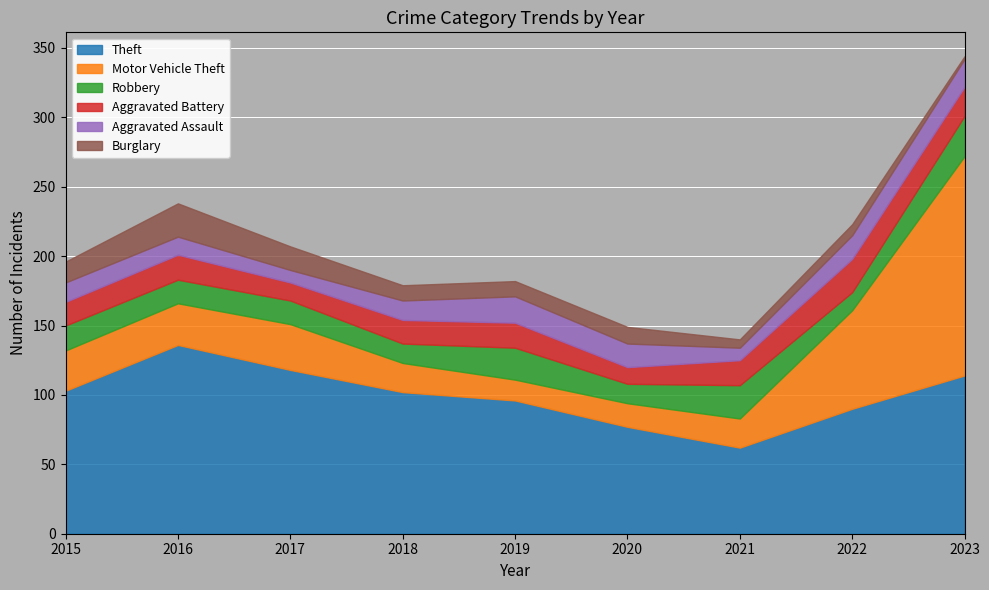

At which category is the sum across all series the highest?

2023